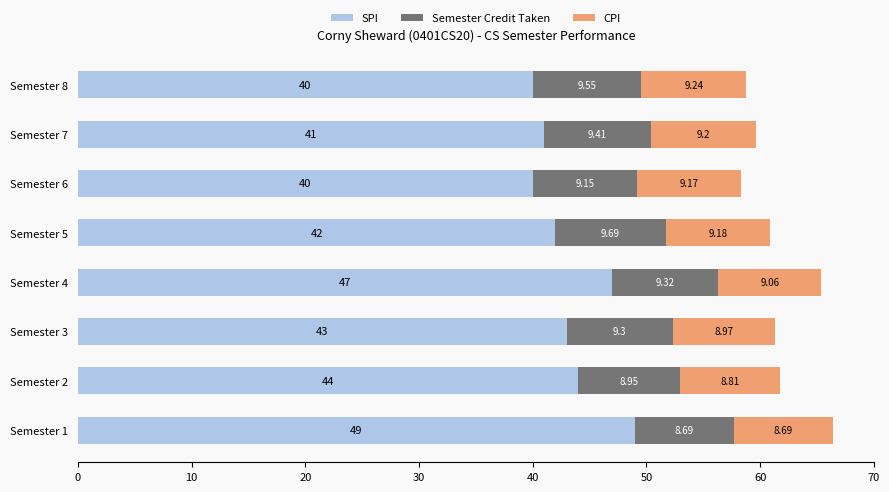

What is the difference between the SPI values at Semester 7 and Semester 8?

1.0